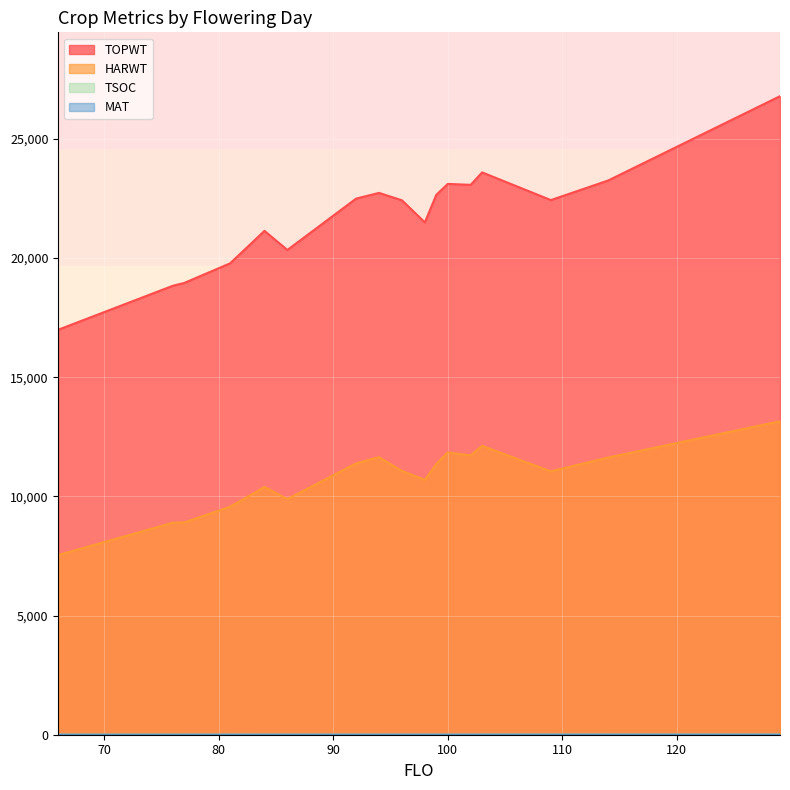

What is the maximum value for HARWT?

13150.0